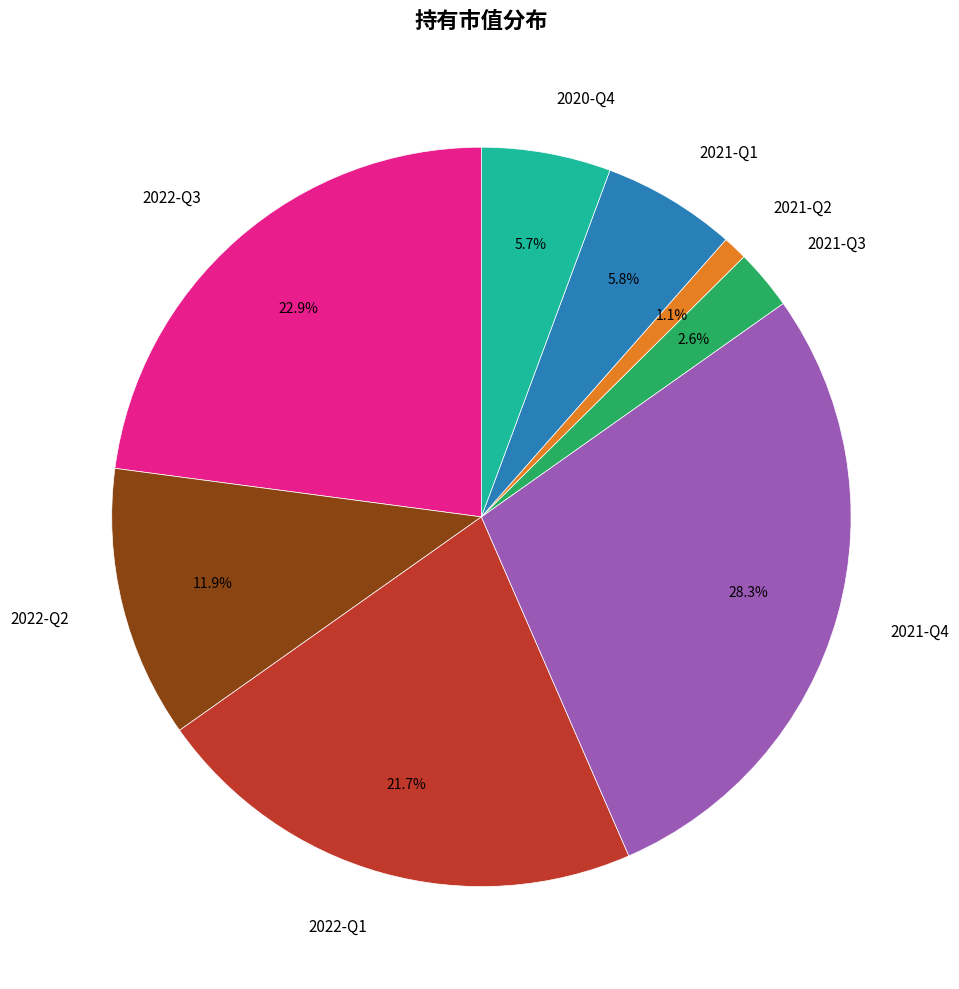

What is the smallest slice in the pie chart?

2021-Q2